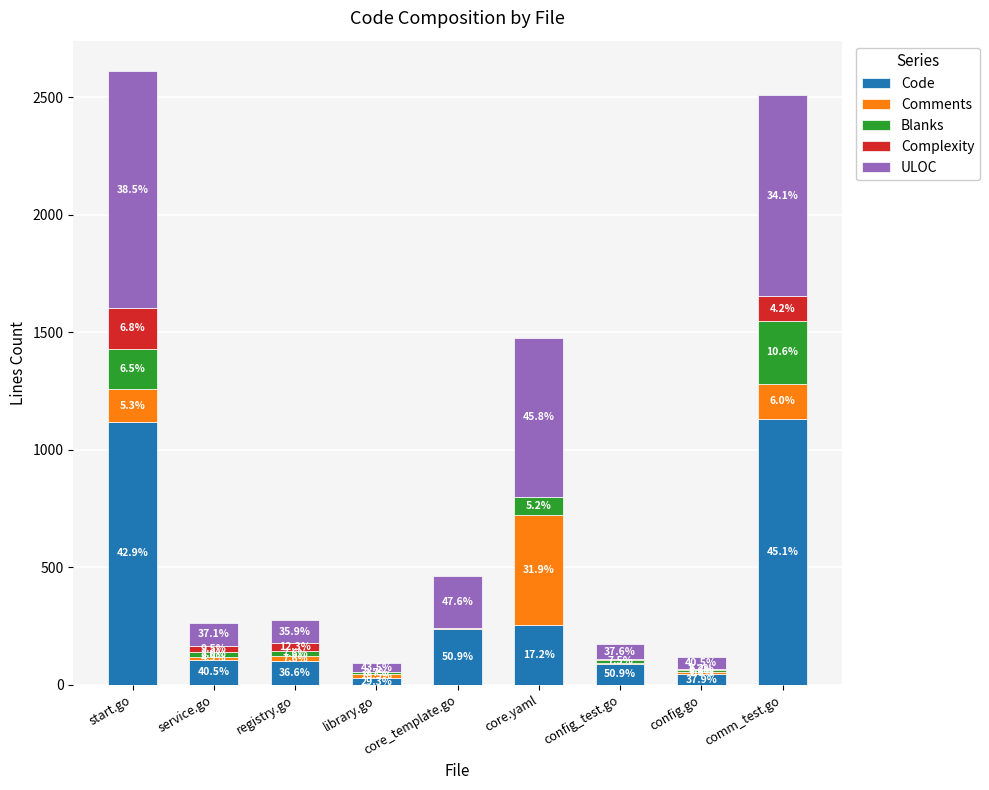

List the series in order of their peak value, highest first.

Code, ULOC, Comments, Blanks, Complexity